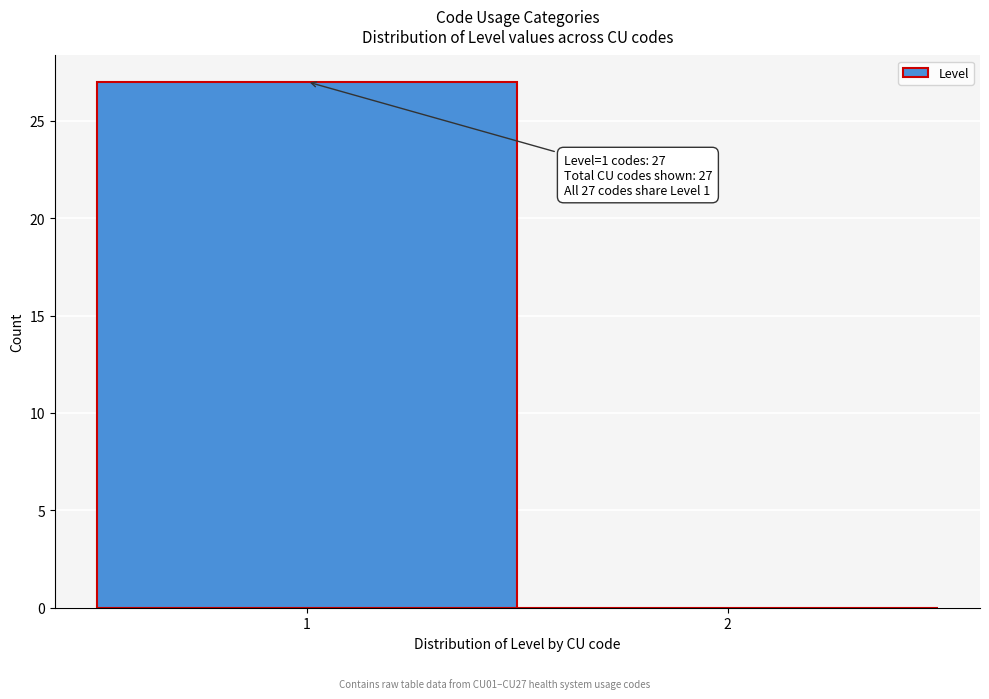

Reading left to right, what are all the values shown in this chart?

1=27	2=0